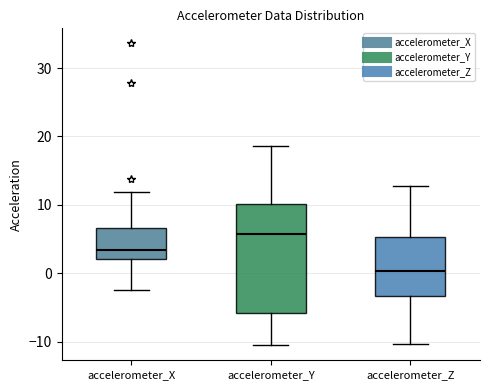

Comparing the boxes themselves (not the whiskers), which one is the tallest?

accelerometer_Y